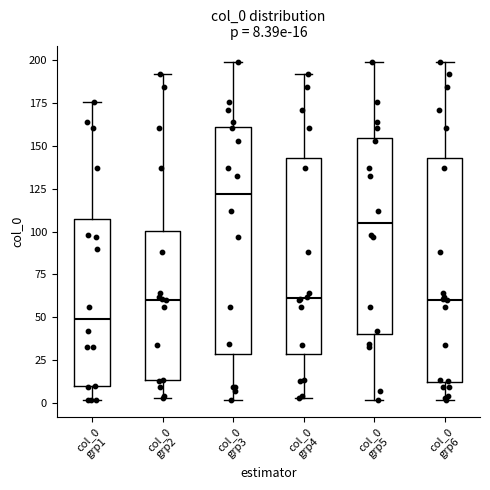

Which box has the lowest median line?

col_0 grp1